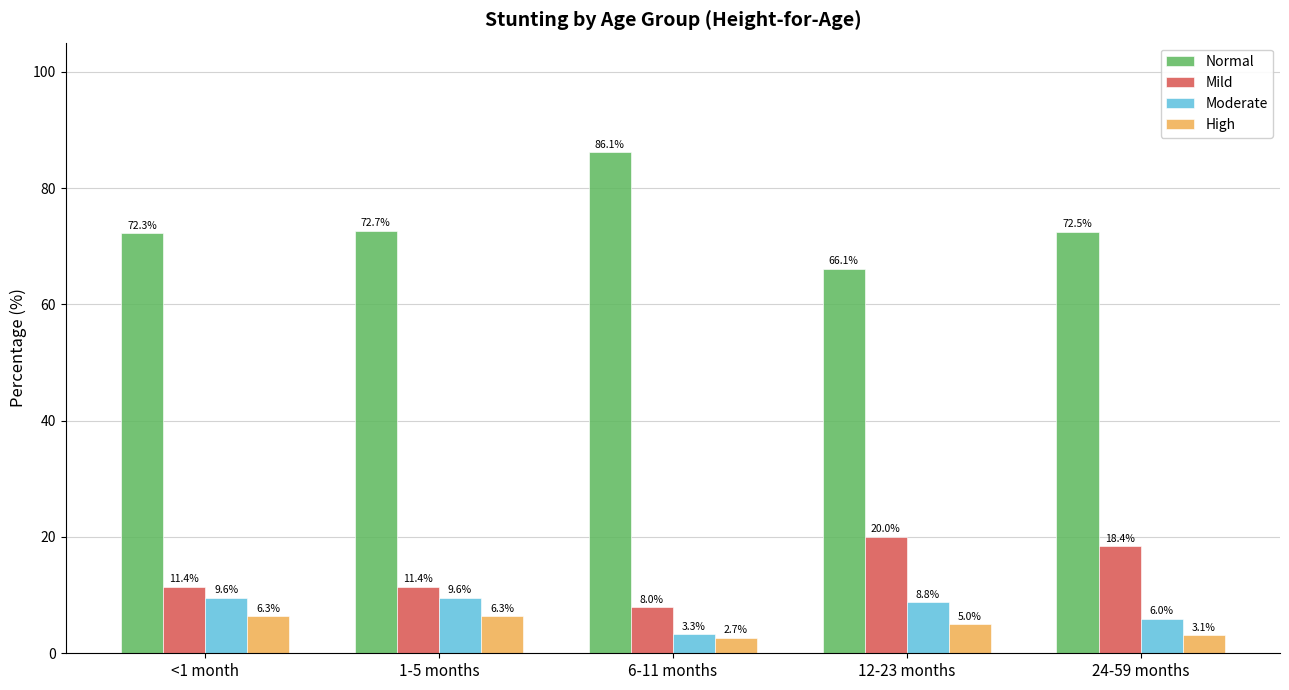

How many data points does each series have?

5